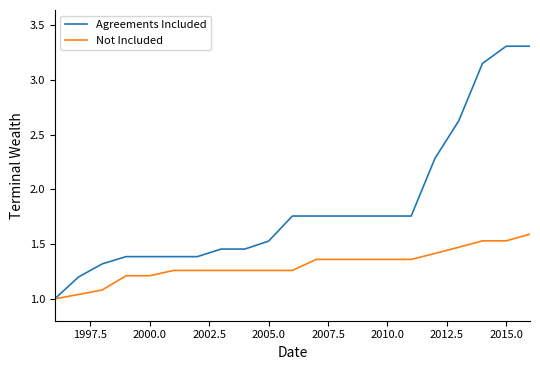

What is the maximum value shown in the chart?

3.3